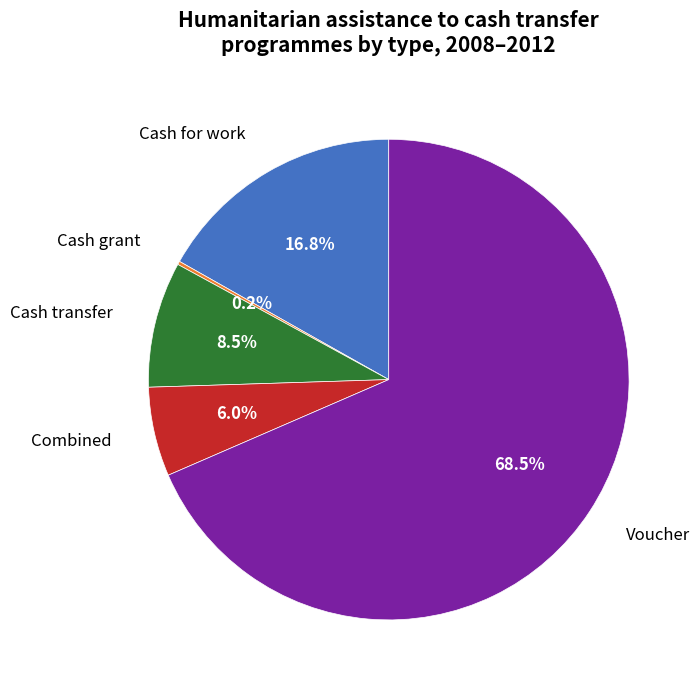

Is there any slice that represents more than half of the pie?

Yes